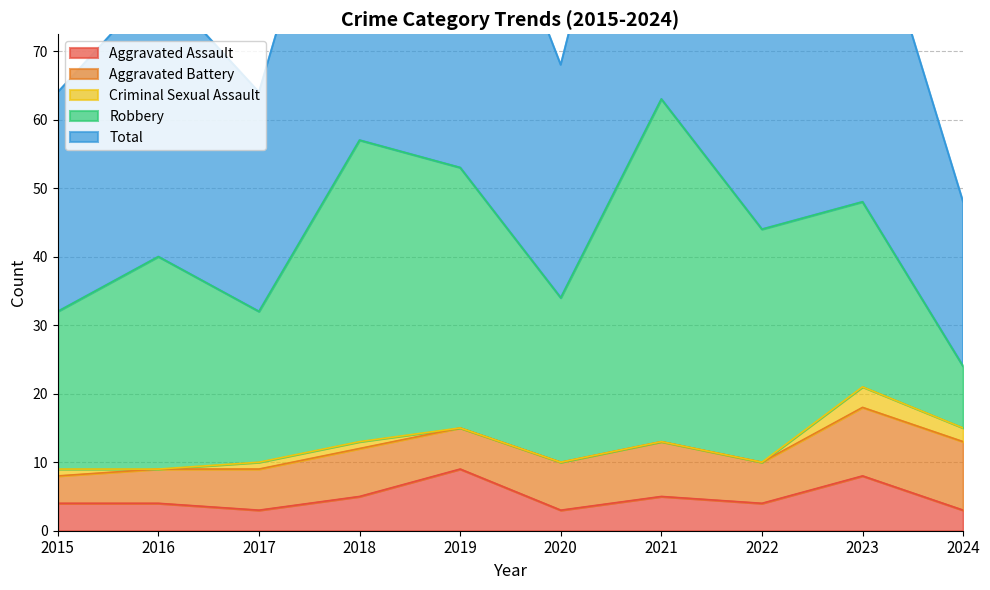

What are all the series names shown in the legend?

Aggravated Assault, Aggravated Battery, Criminal Sexual Assault, Robbery, Total